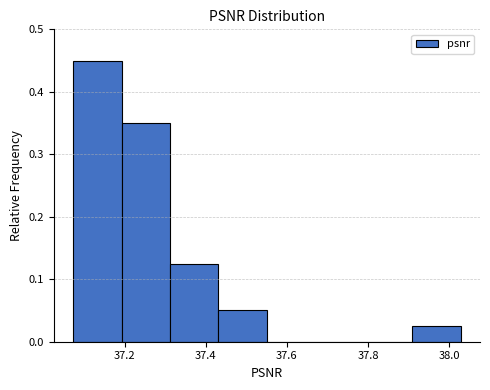

Reading left to right, transcribe this chart: for each bar, give the range it covers on the x-axis and its height. Neither the bar edges nor the heights are printed on the chart, so give them approximately, as read against the axes.

37.08 to 37.20: 0.45
37.20 to 37.32: 0.35
37.32 to 37.44: 0.13
37.44 to 37.56: 0.05
37.56 to 37.68: 0
37.68 to 37.78: 0
37.78 to 37.90: 0
37.90 to 38.02: 0.03